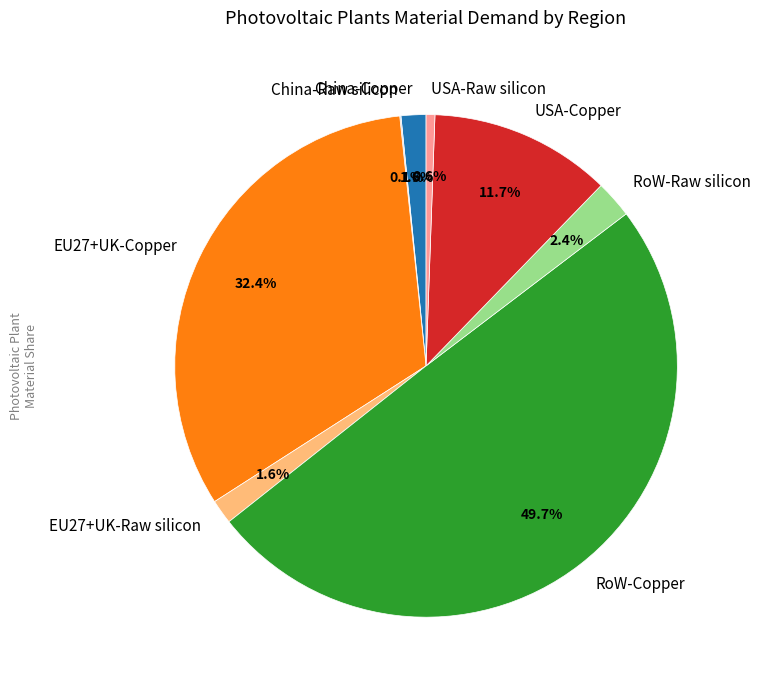

Is EU27+UK-Raw silicon the majority of the pie?

No